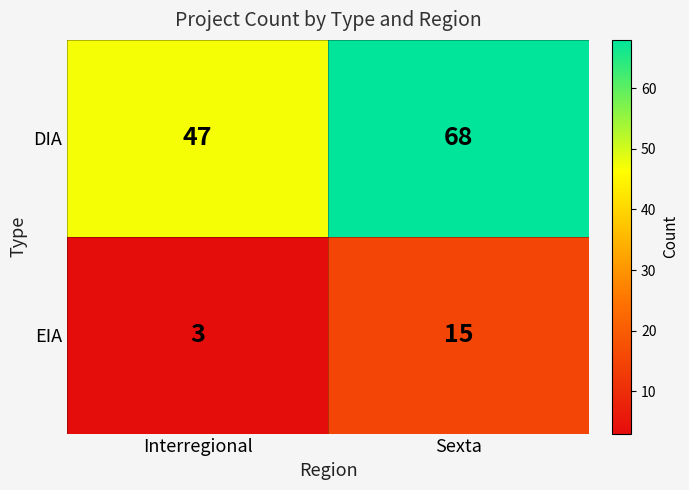

How many distinct data groups are displayed?

2